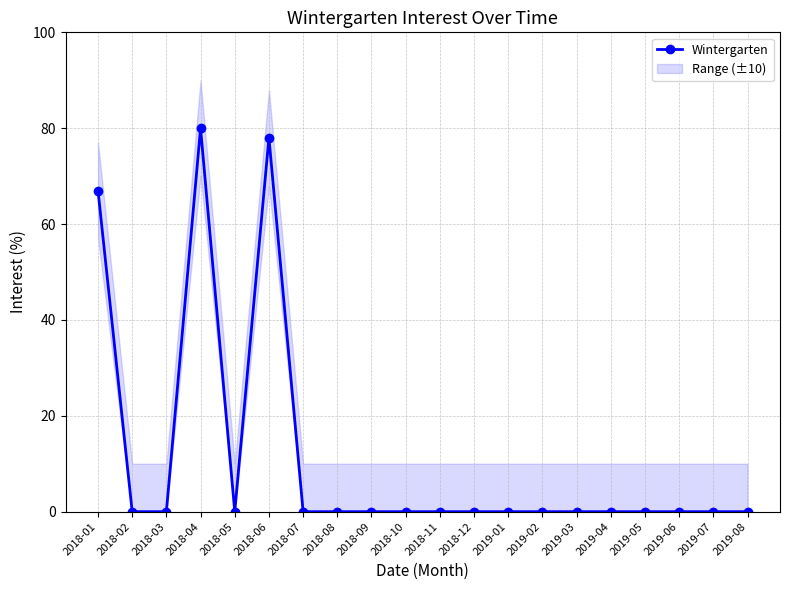

True or false: the data shows 36 at 2019-01.

False